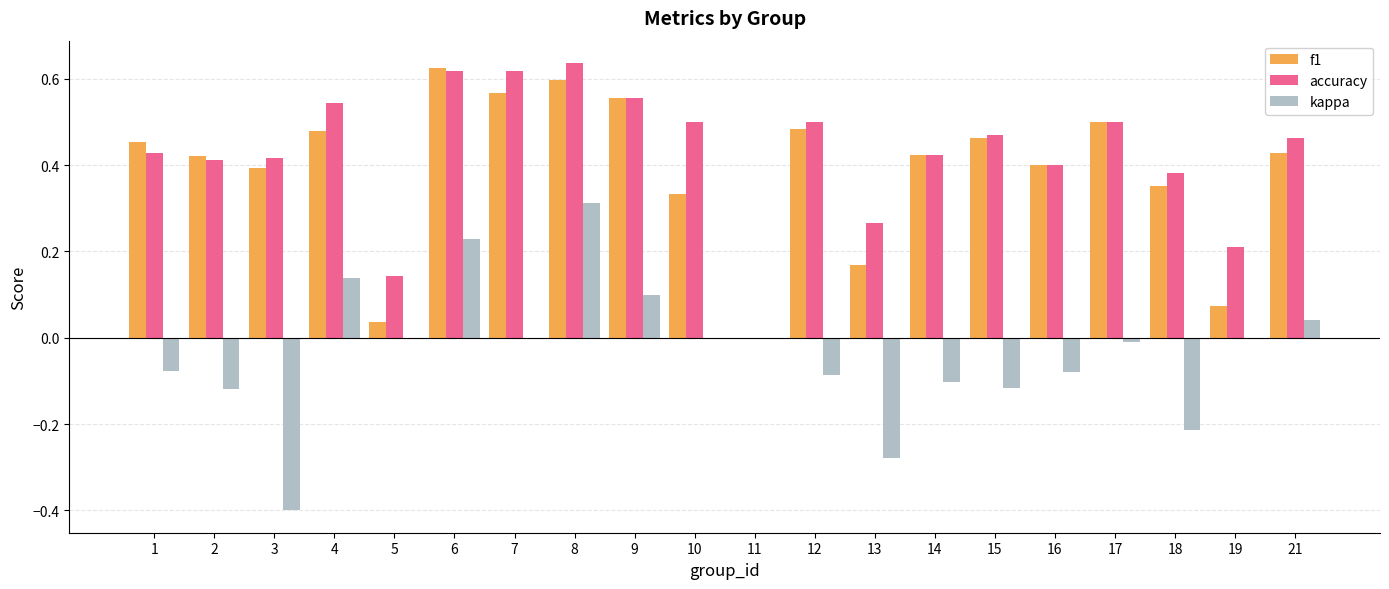

Which series changed the most between 2 and 9?

kappa